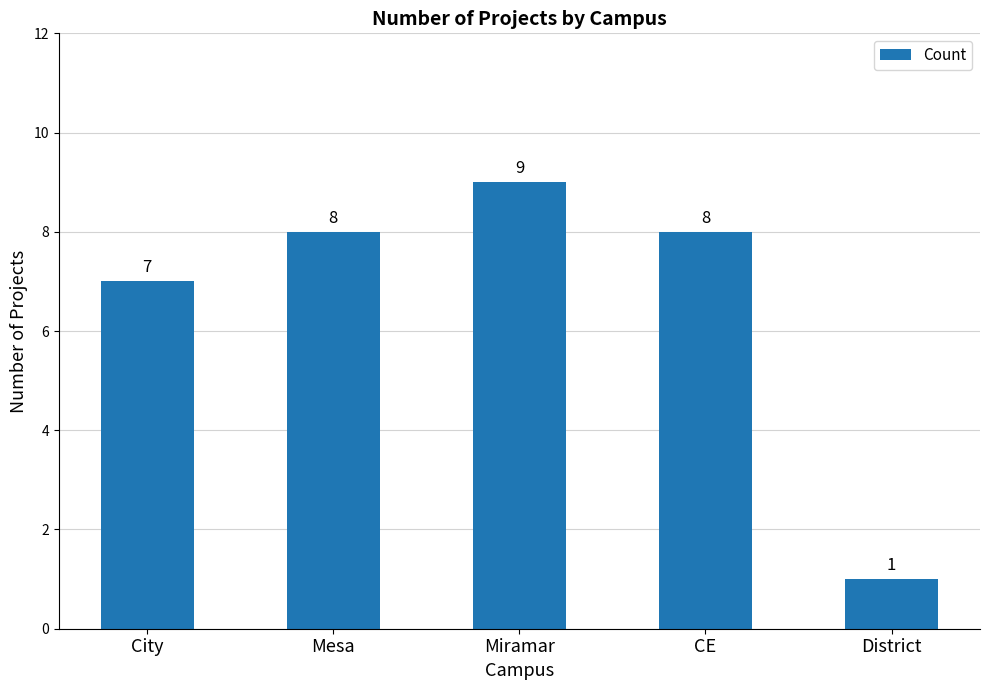

What is the ratio of the value at CE to the value at Miramar?

0.9